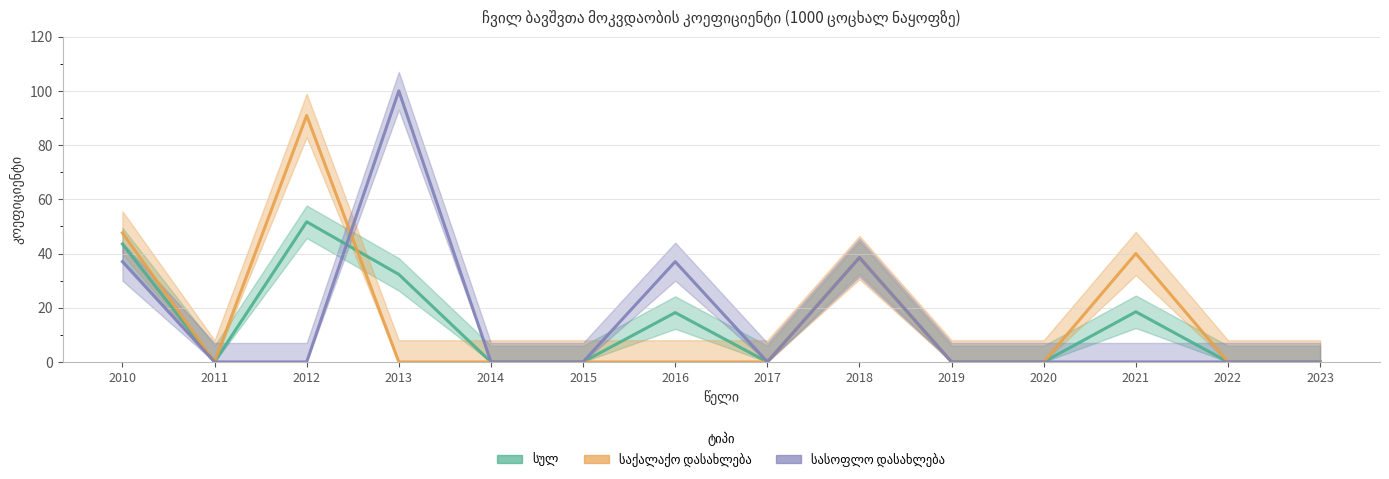

Which label corresponds to the largest value in the chart?

2013